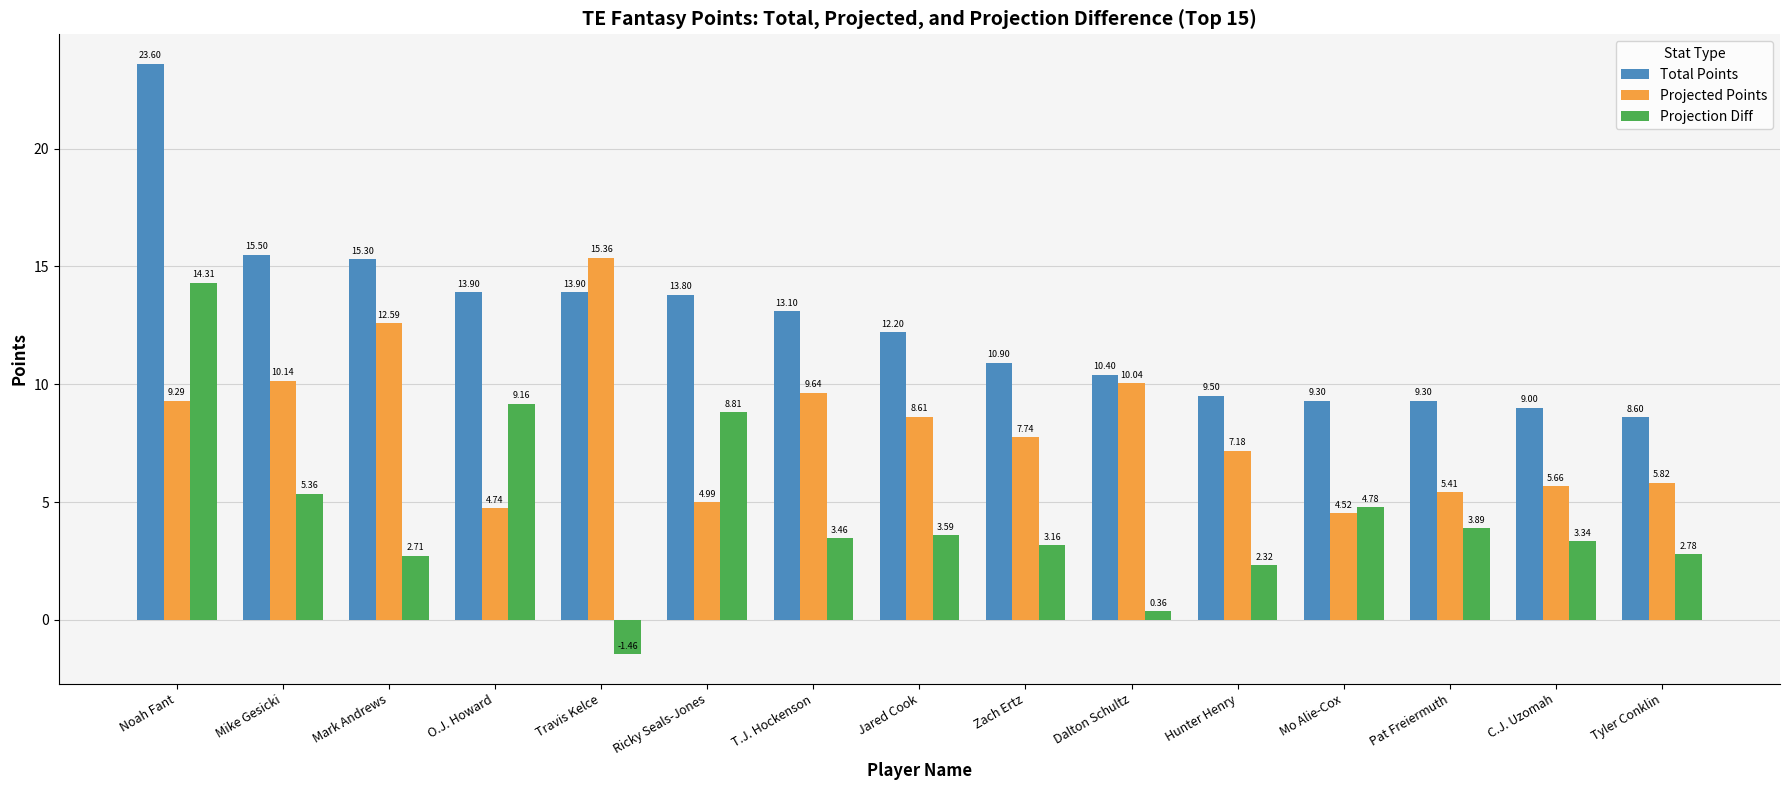

What is the difference between the maximum and minimum values in the Projected Points series?

10.8